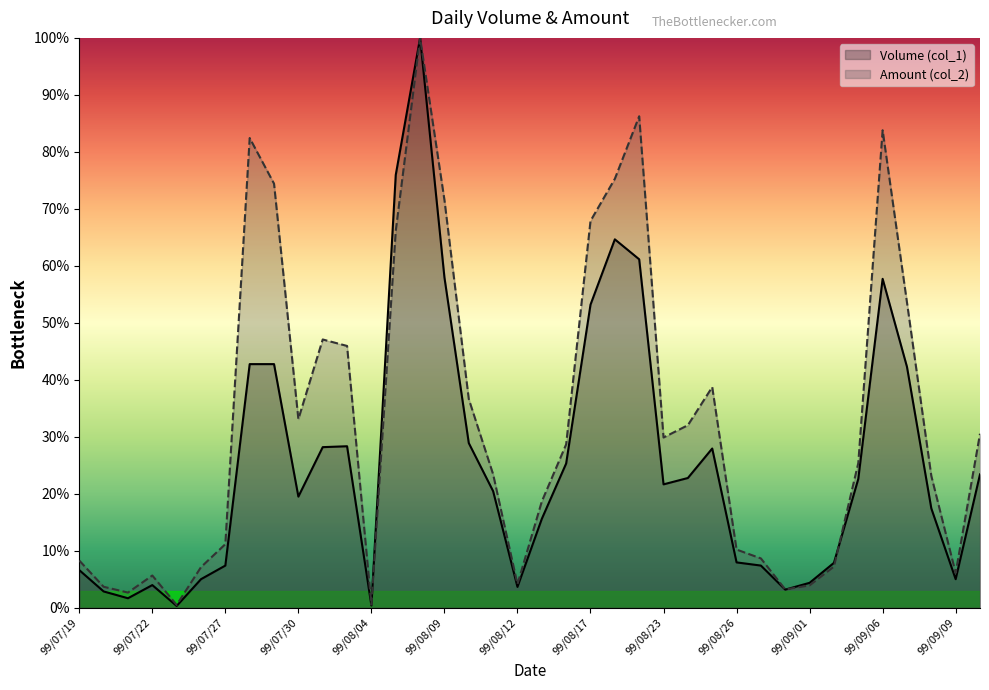

What is the greatest value displayed?

100.0